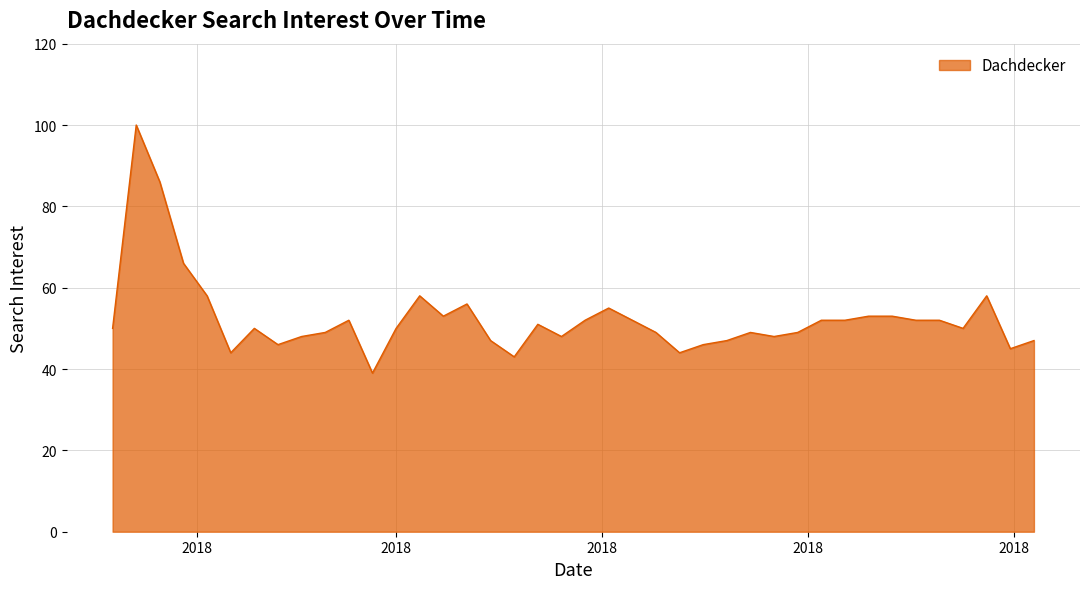

What is the difference between the maximum and minimum values?

61